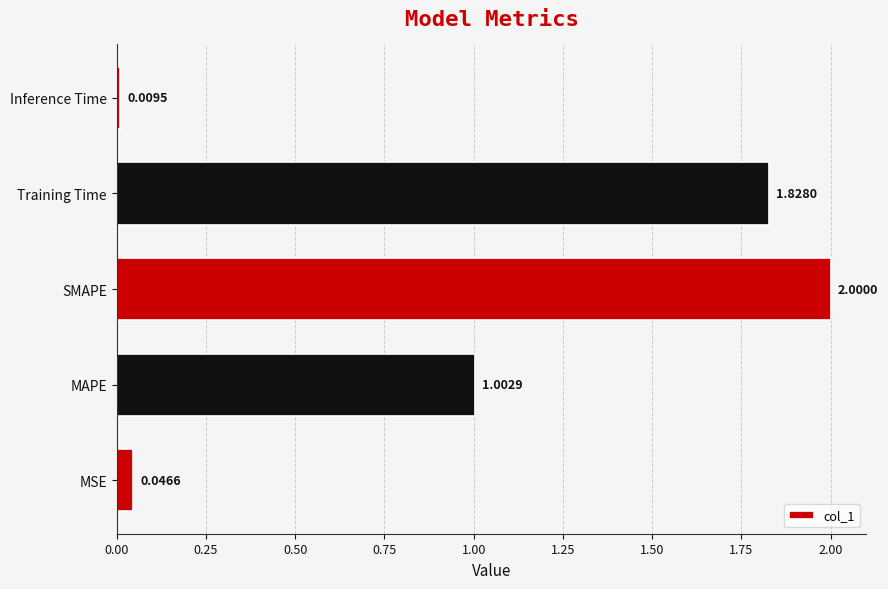

What is the difference between the values at MAPE and SMAPE?

1.0